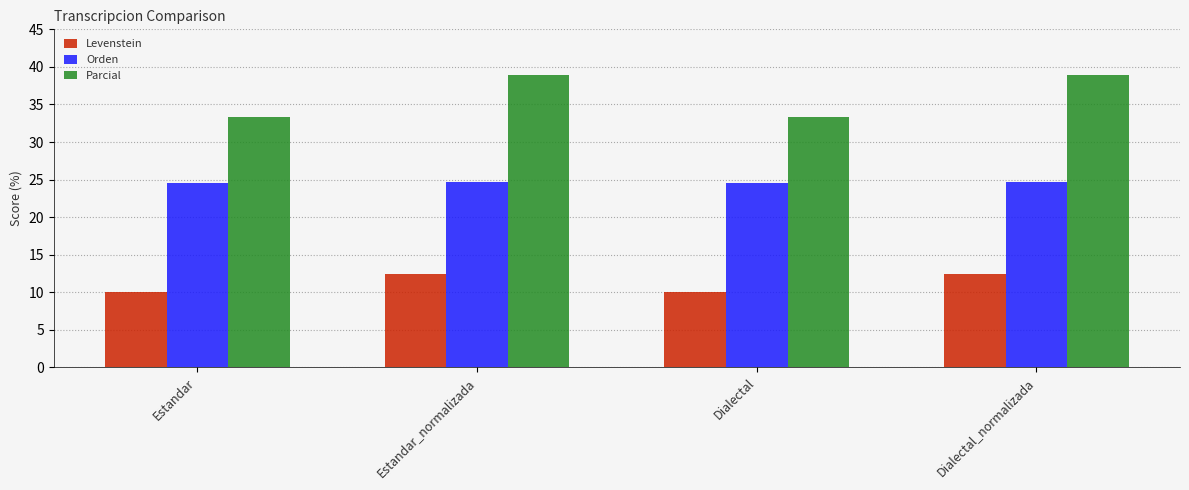

What is the label of the 1st bar from the right?

Dialectal_normalizada